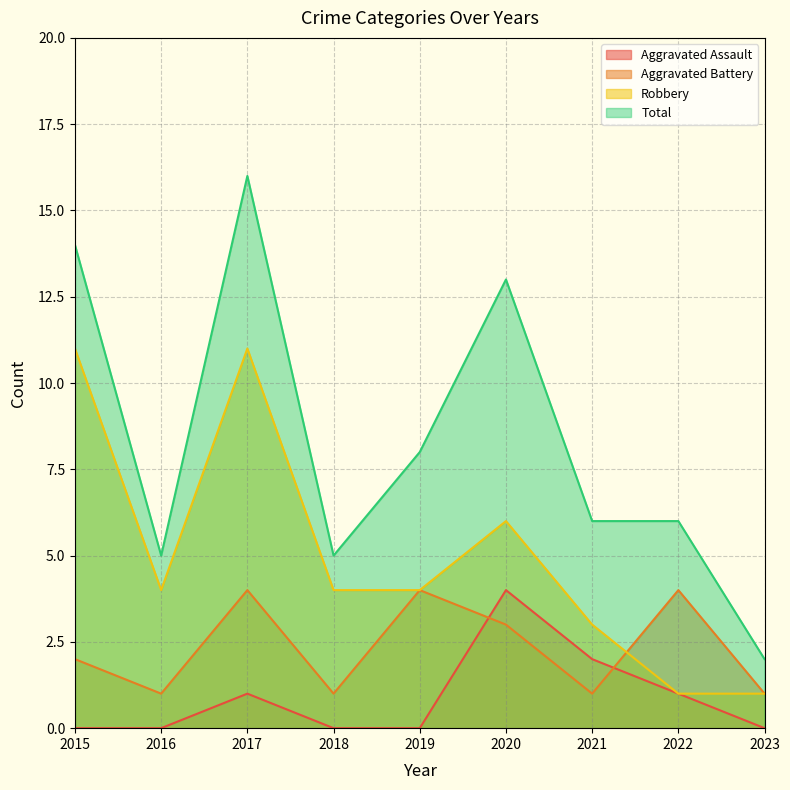

At which category does Aggravated Assault reach its first local peak?

2017